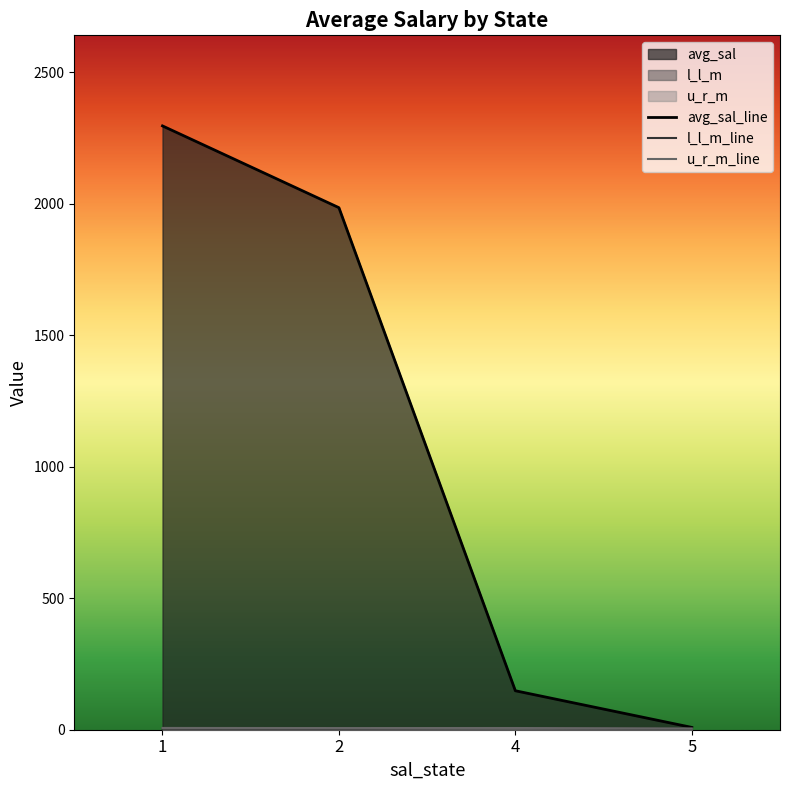

Where does the l_l_m_line series first go above 4?

2